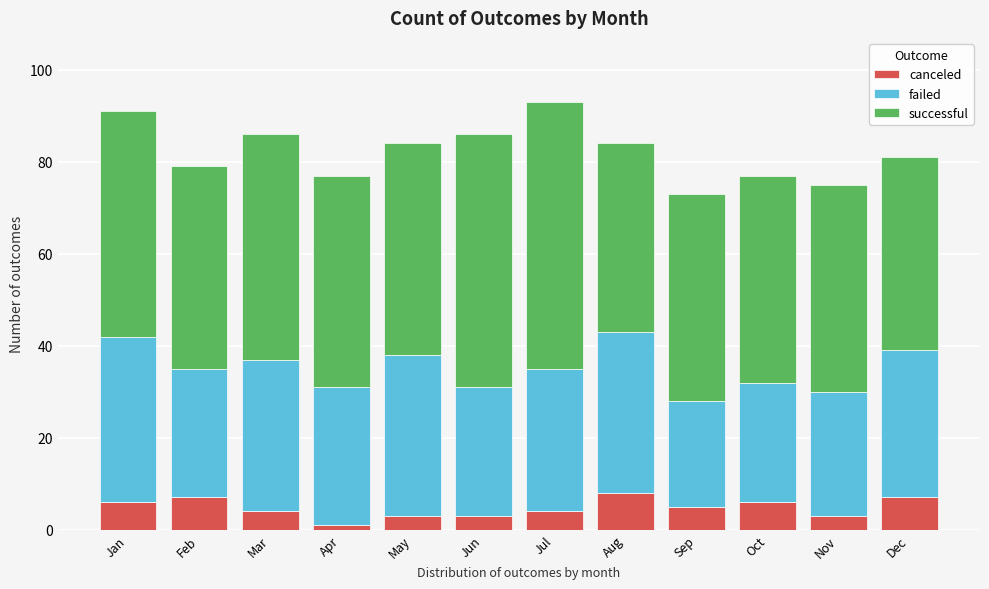

What is the highest value of the canceled series?

8